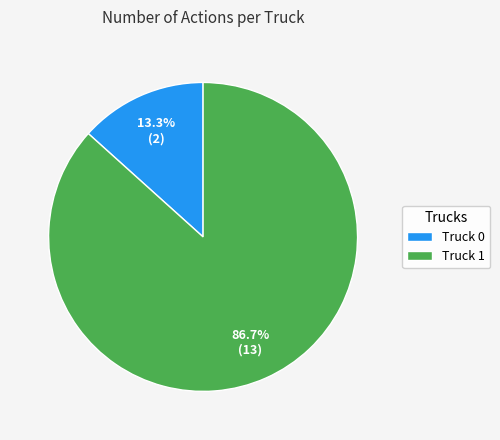

What is the smallest slice in the pie chart?

Truck 0